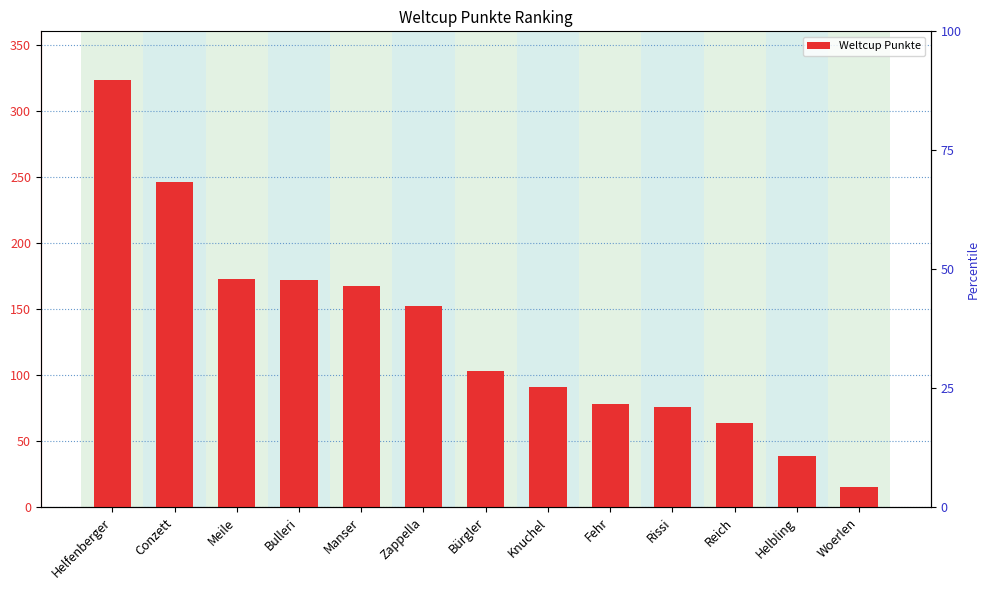

What is the ratio of the value at Conzett to the value at Bürgler?

2.4